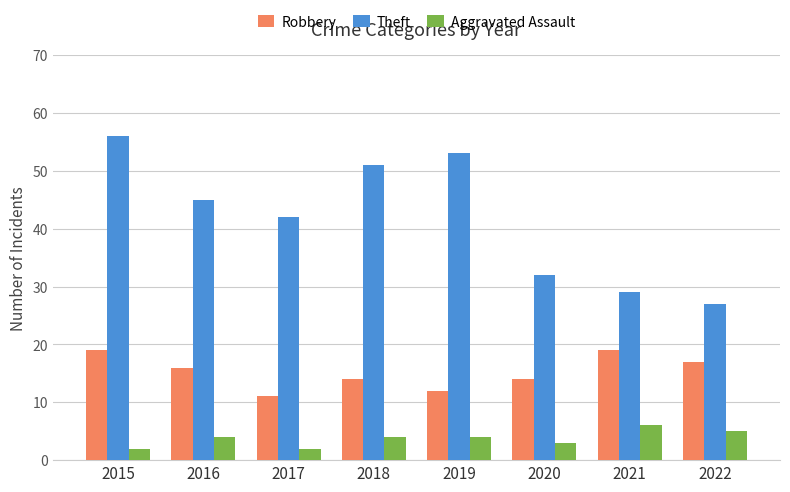

What is the maximum value shown in the chart?

56